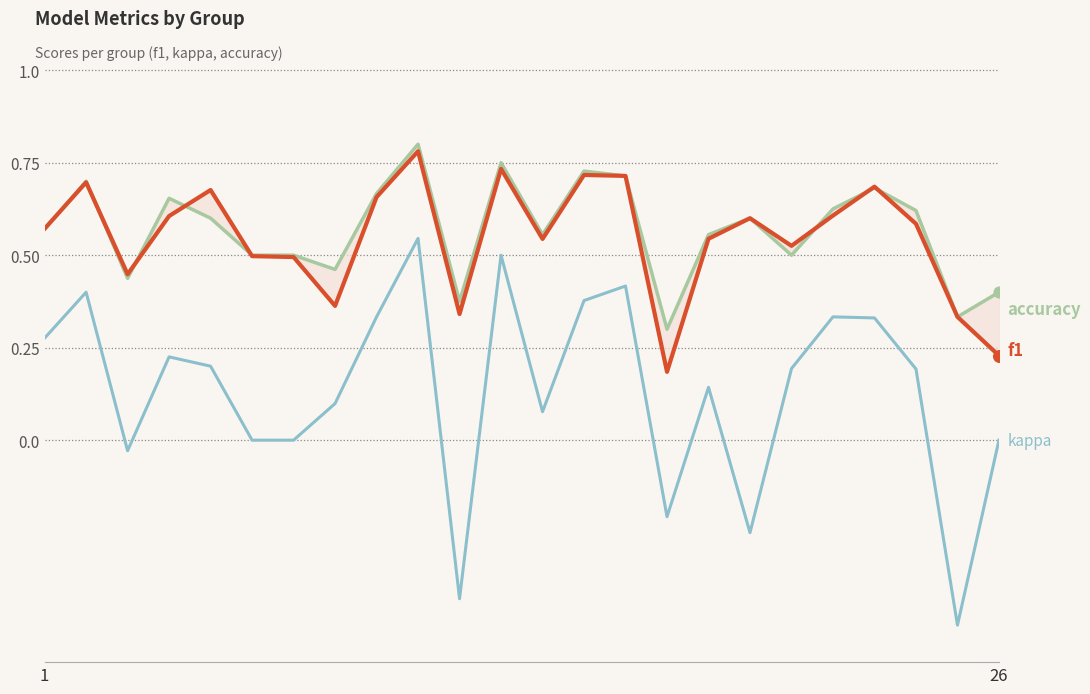

Is the value of accuracy at 19 greater than the value of f1 at 21?

Yes